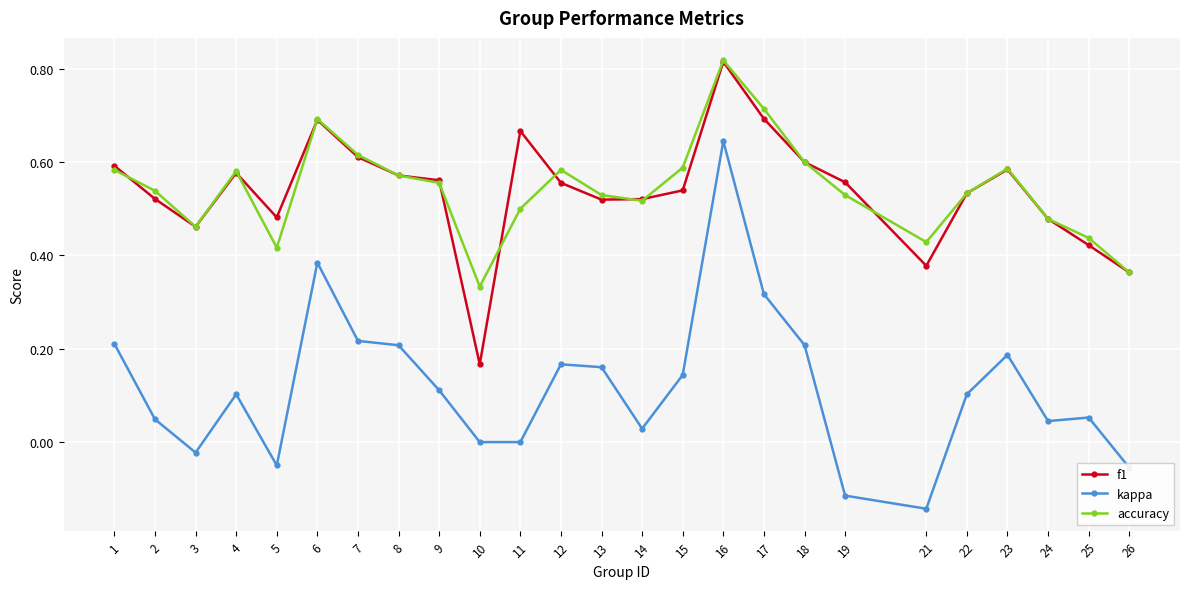

Where is the first local maximum for accuracy?

4